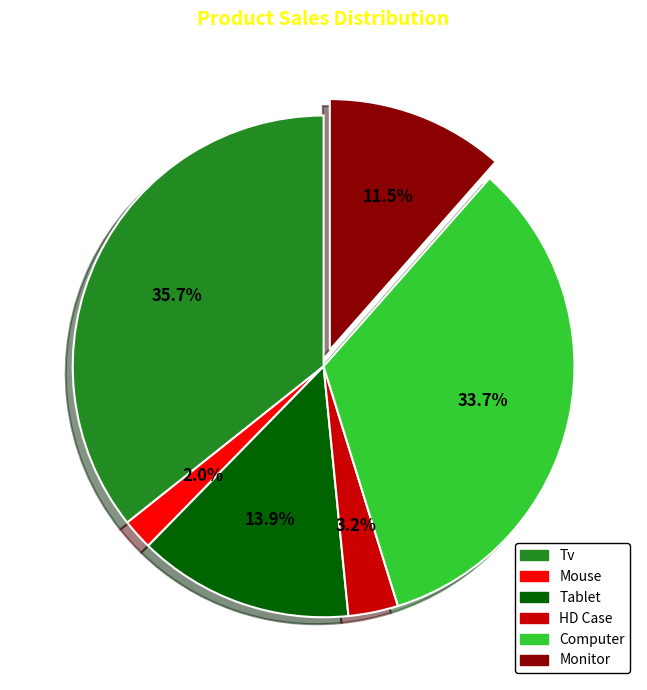

Is there any slice that represents more than half of the pie?

No